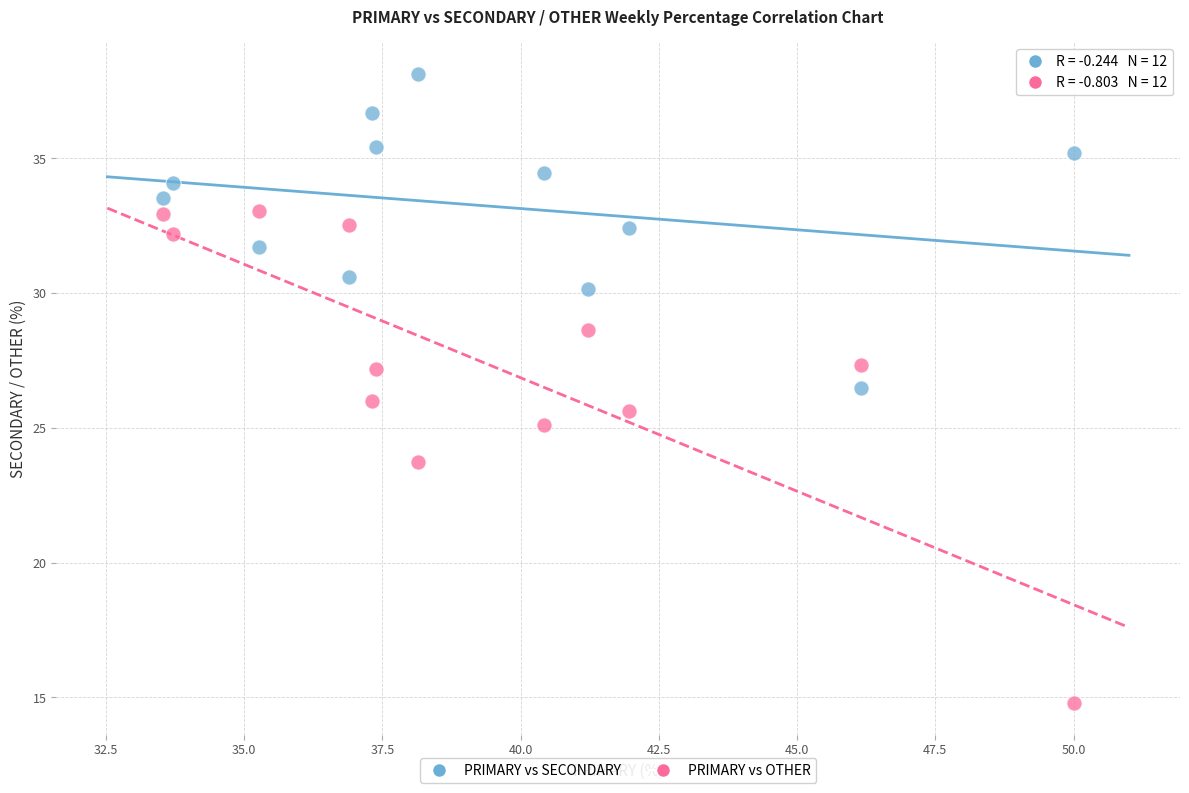

Which series reaches the maximum Y coordinate?

PRIMARY vs SECONDARY